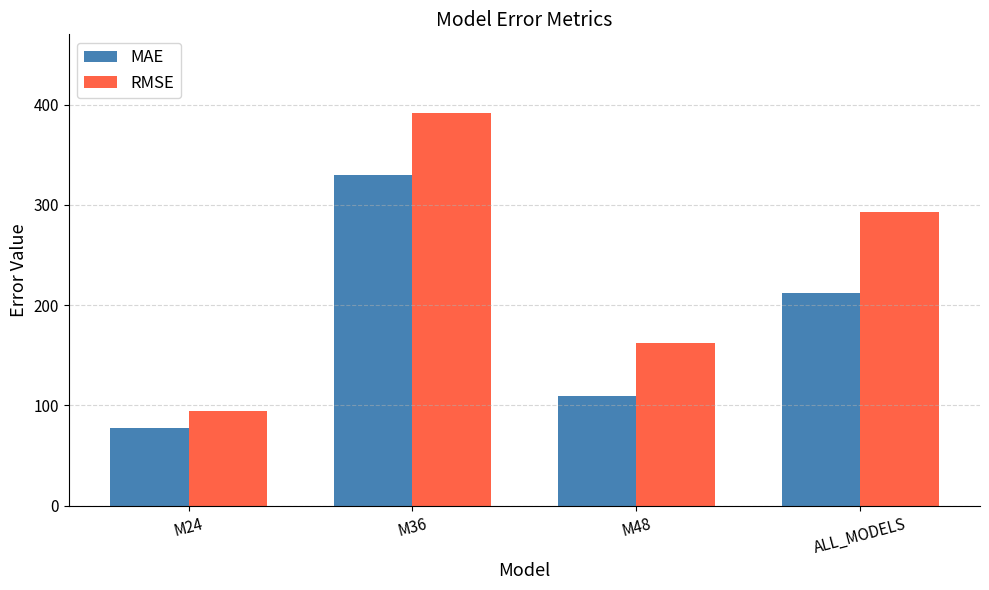

Reading left to right, extract all data points from this chart.

MAE: 78.0	330.1	109.2	211.9
RMSE: 94.4	391.7	162.5	292.5